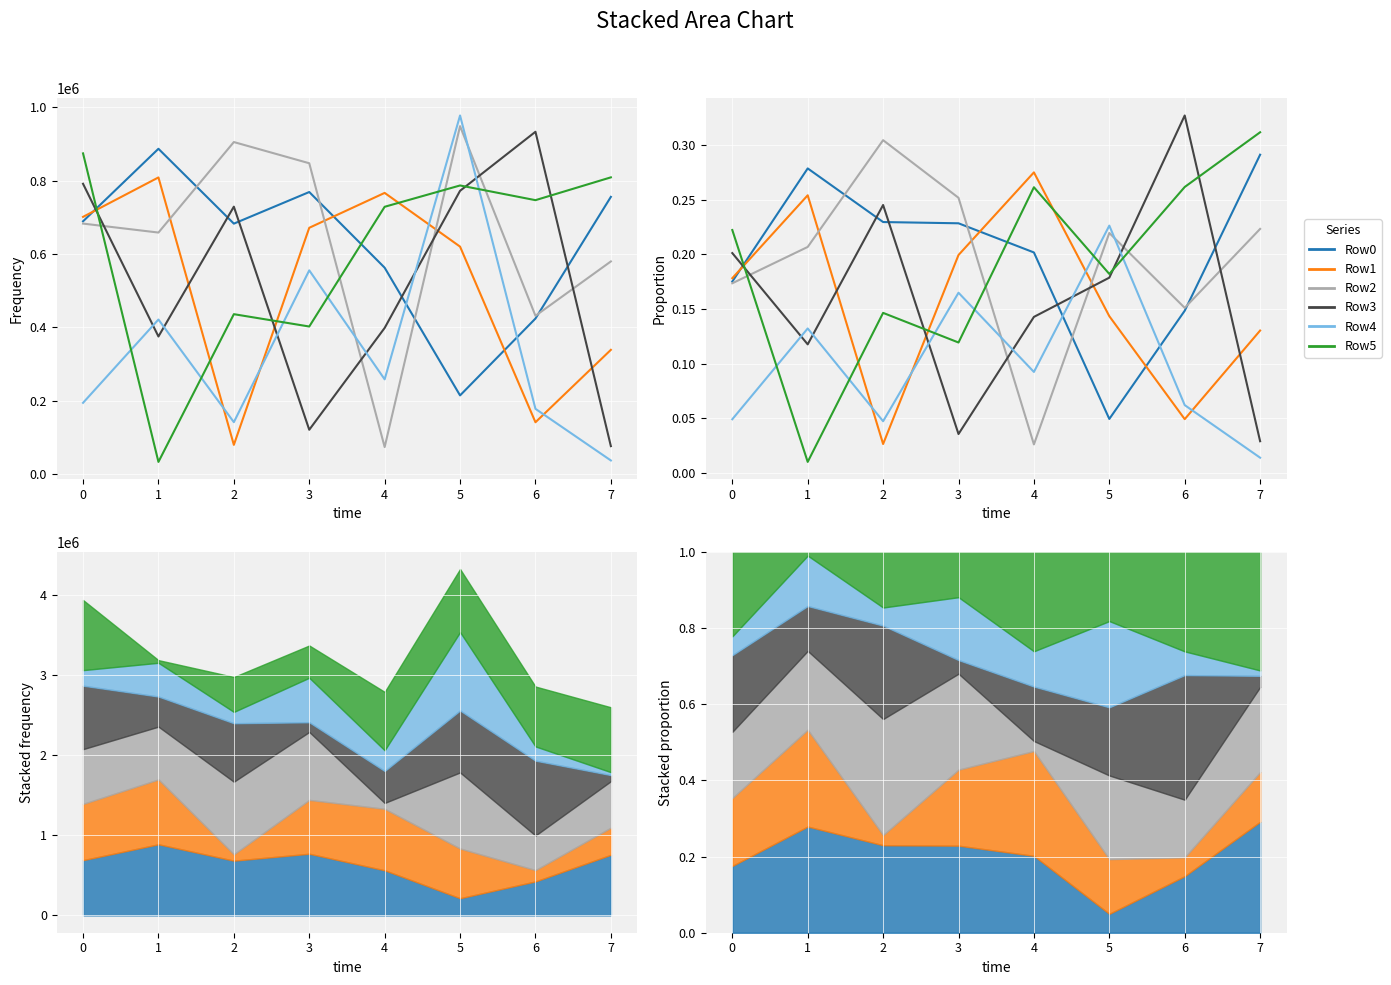

Which series has the largest range (max minus min)?

Row5